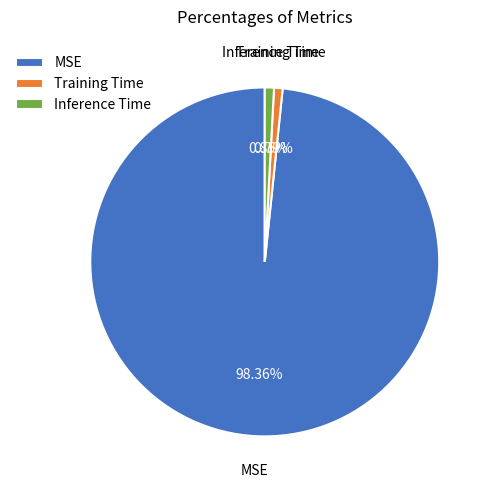

What percentage is the Training Time slice, to the nearest percent?

1%